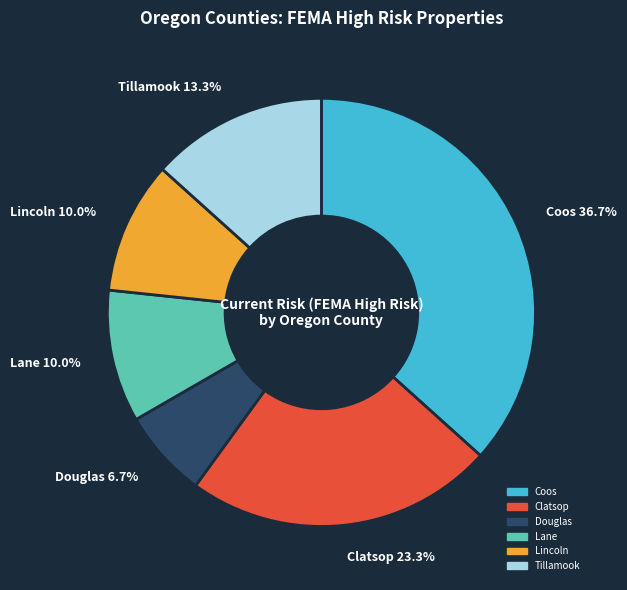

Count the number of slices in the pie.

6